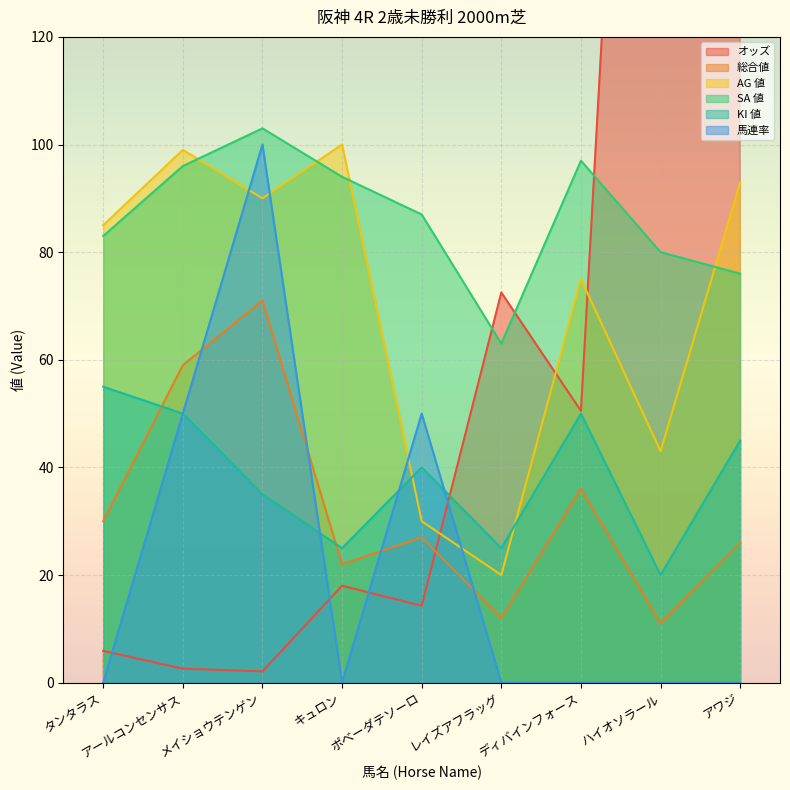

How many series are shown in this chart?

6